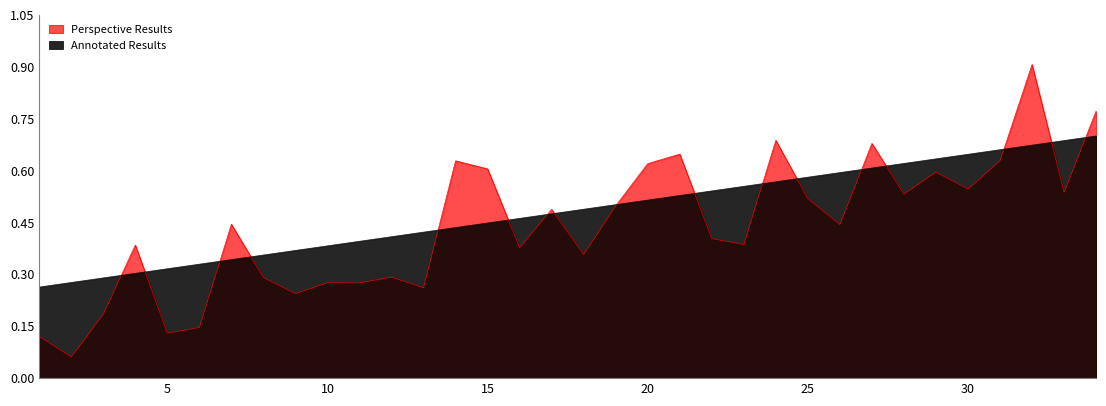

Reading left to right, transcribe all the data shown in this chart.

0.3	0.3	0.3	0.3	0.3	0.3	0.3	0.4	0.4	0.4	0.4	0.4	0.4	0.4	0.4	0.5	0.5	0.5	0.5	0.5	0.5	0.5	0.6	0.6	0.6	0.6	0.6	0.6	0.6	0.6	0.7	0.7	0.7	0.7